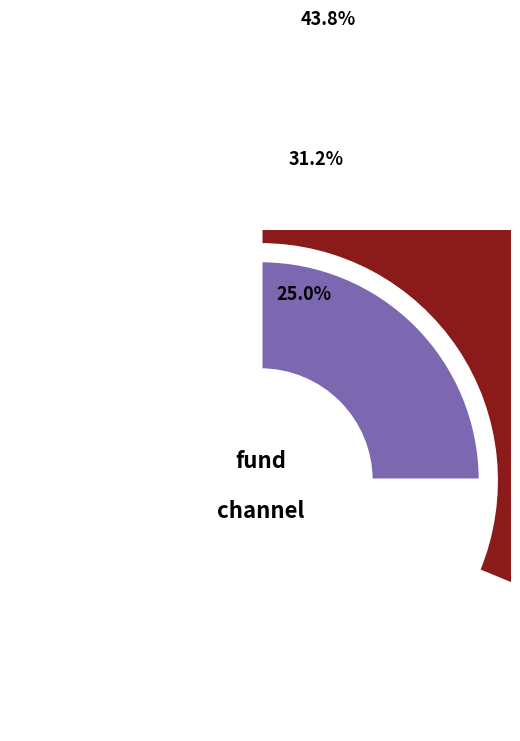

What percentage is NOT represented by moneyfund?

56.2%